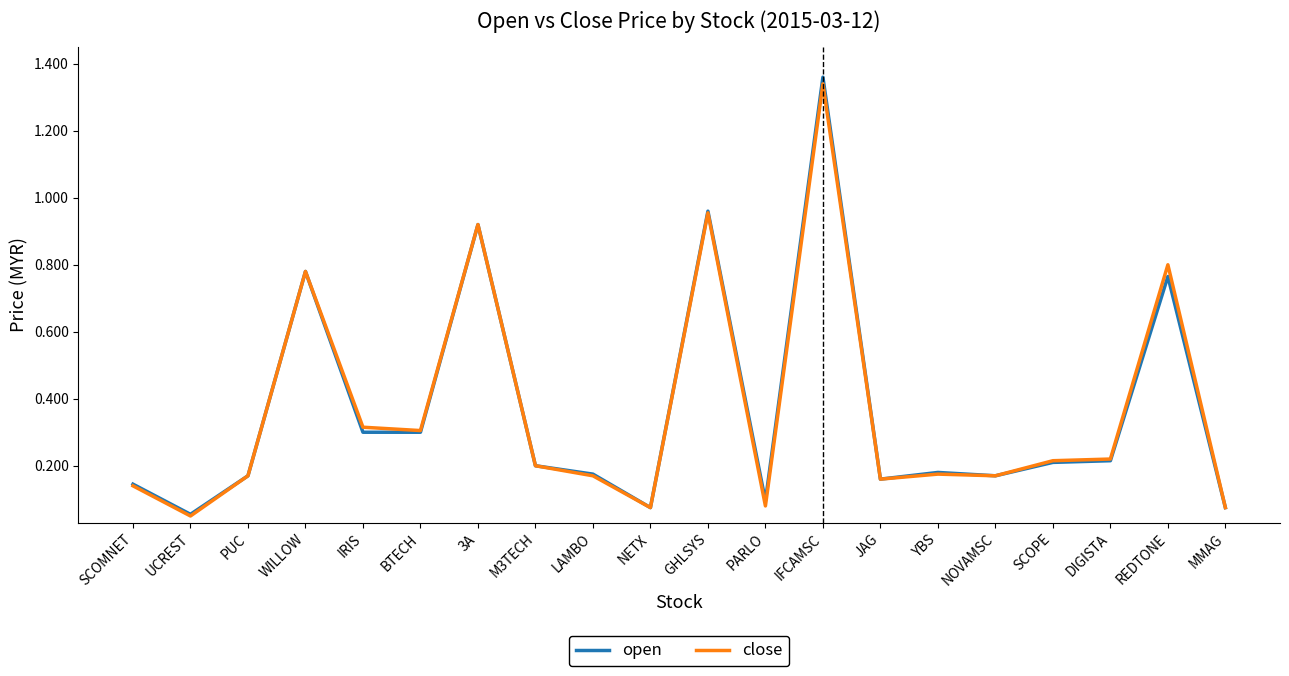

Which series has the widest spread of values?

open